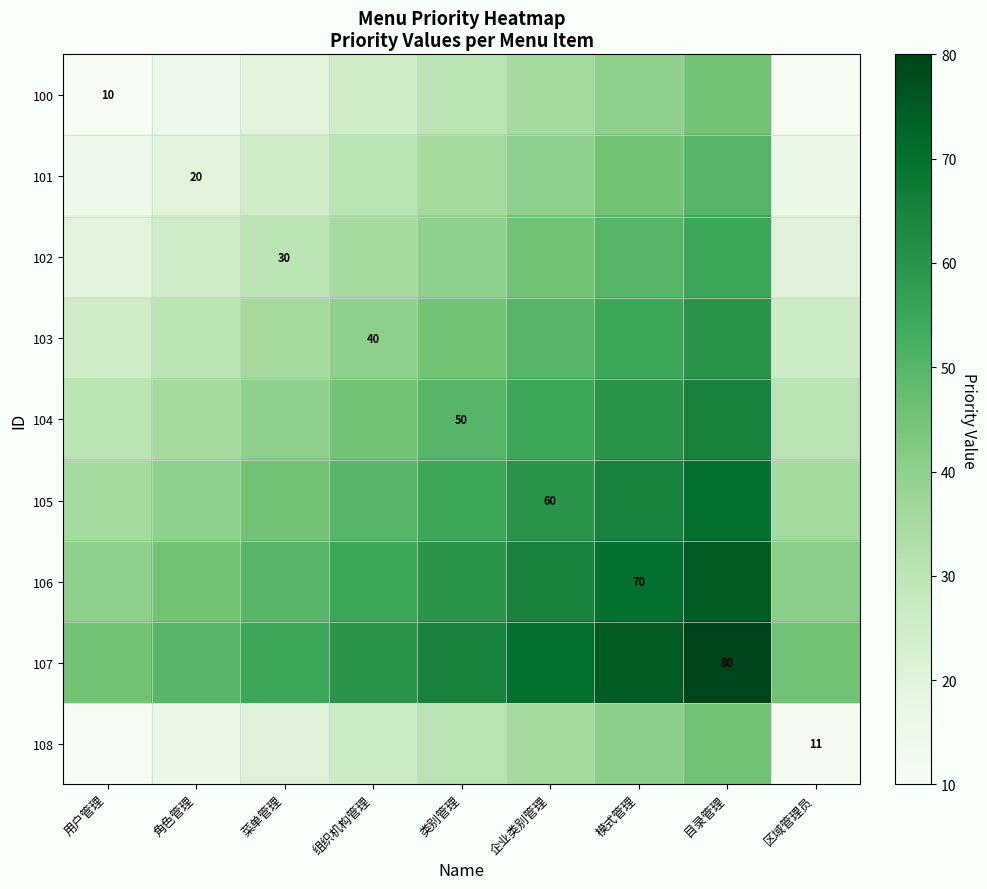

The 106 series shows 70.0 at 模式管理. True or false?

True